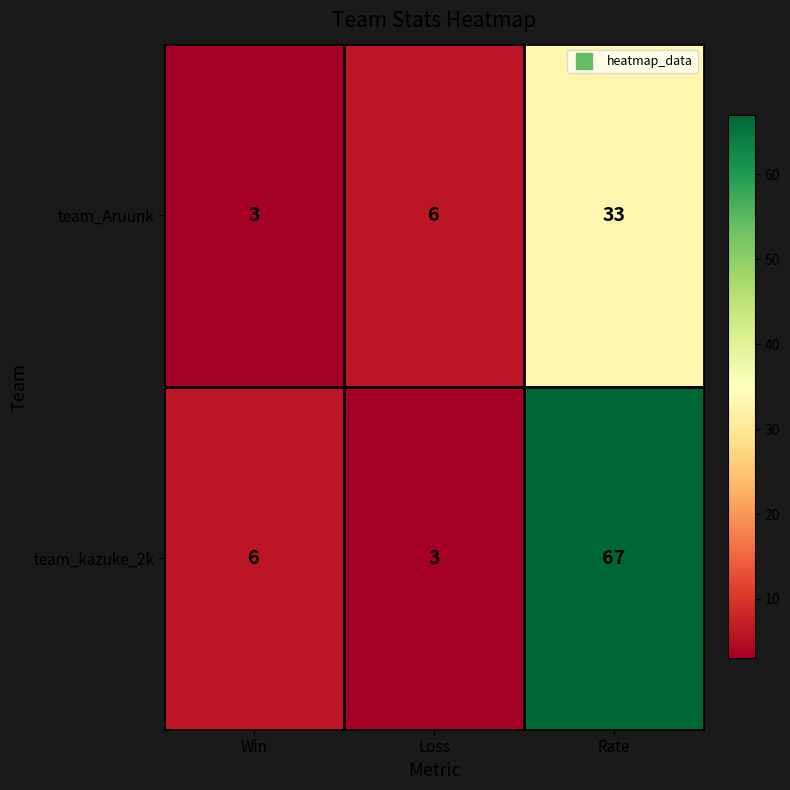

The value of team_kazuke_2k at Rate is 107. True or false?

False